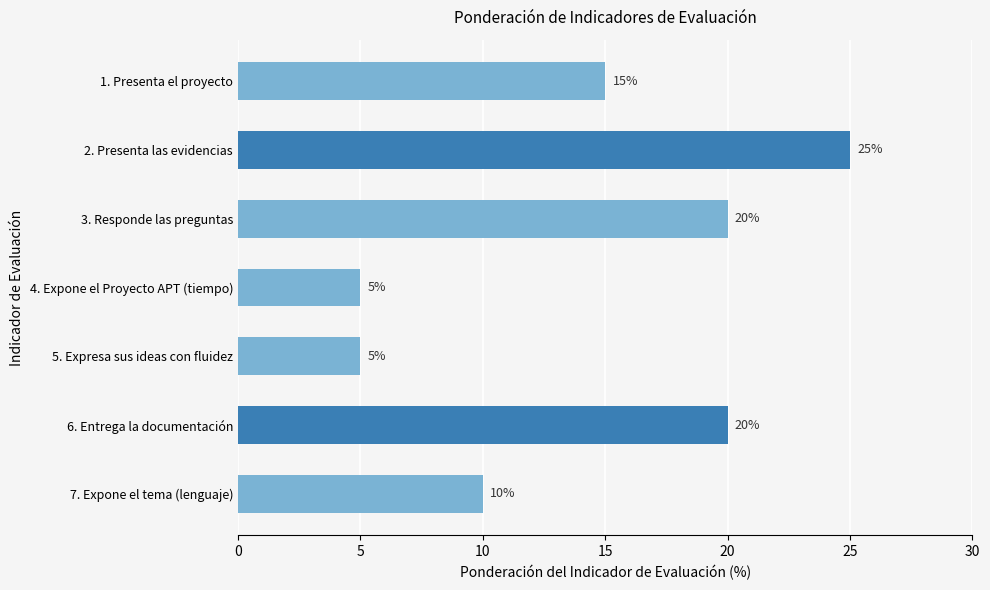

How many values are below 15?

3